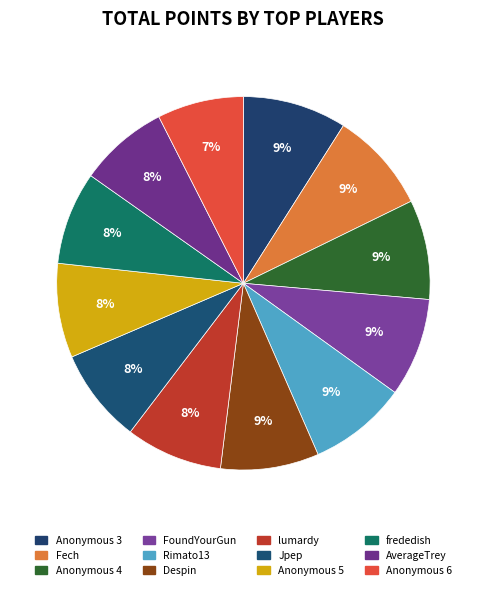

How many segments does this pie chart have?

12